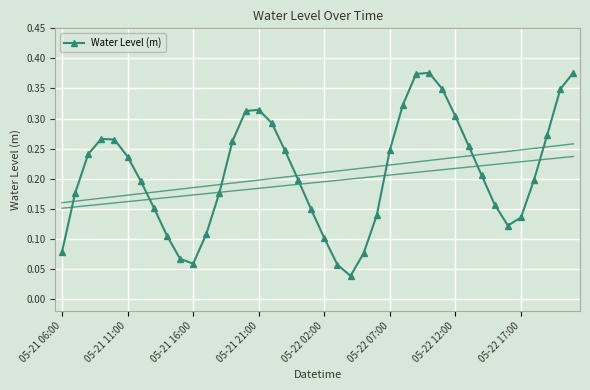

What is the maximum value shown in the chart?

0.4